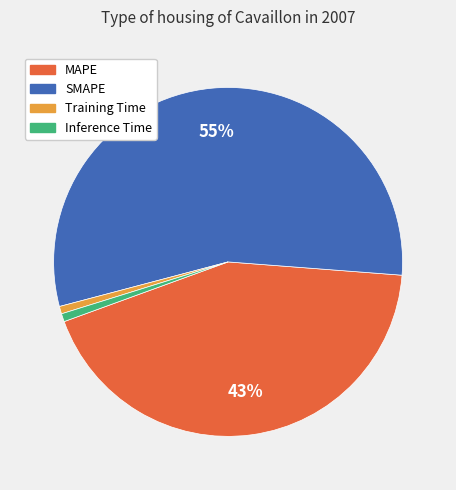

To the nearest percent, what portion does SMAPE represent?

55%